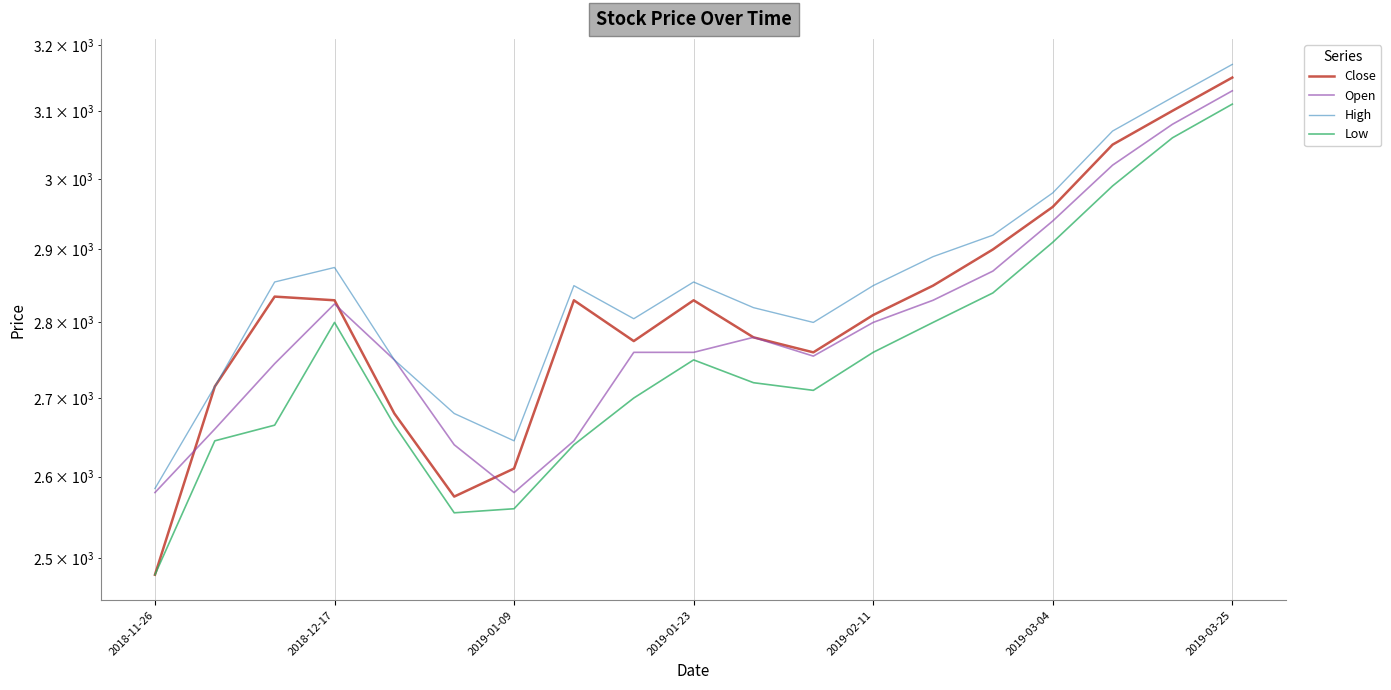

How many interior local peaks does the Low series have?

2